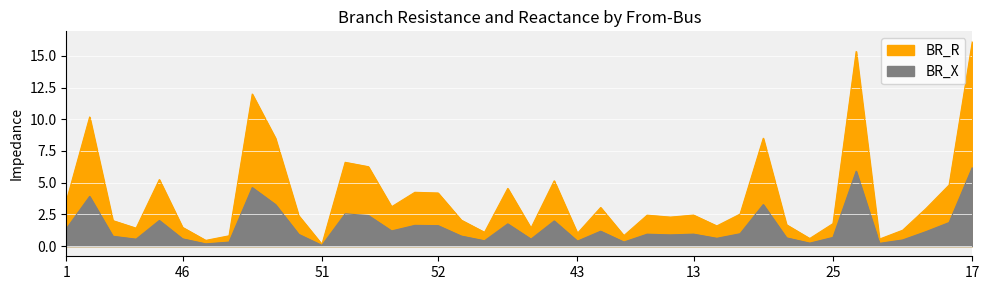

List the series in order of their peak value, lowest first.

BR_R, BR_X